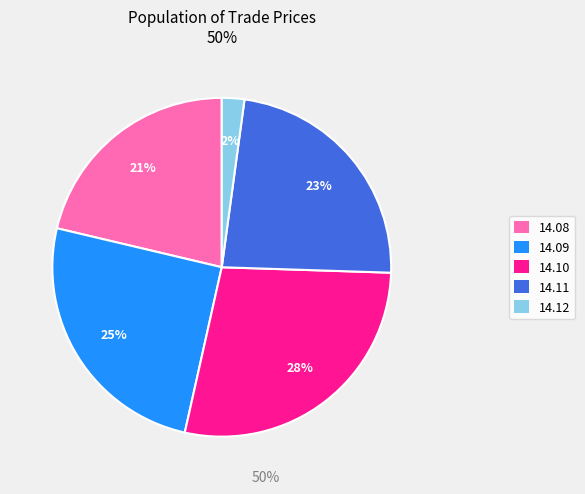

How many slices are in this pie chart?

5